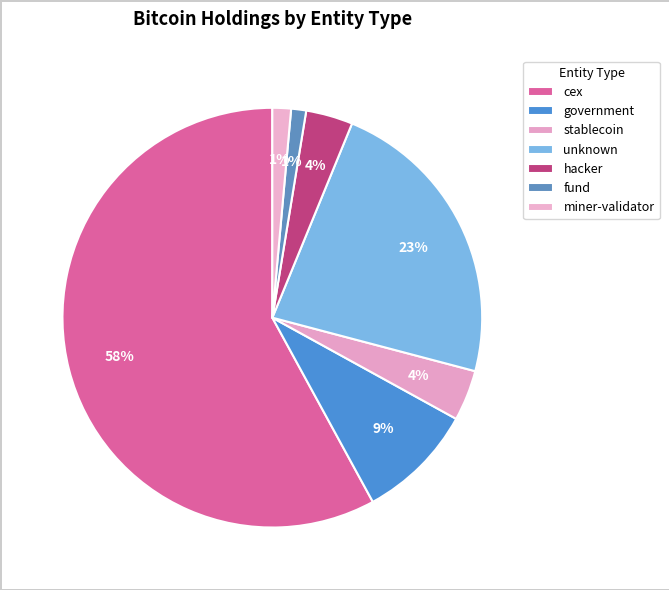

How many slices are in this pie chart?

7